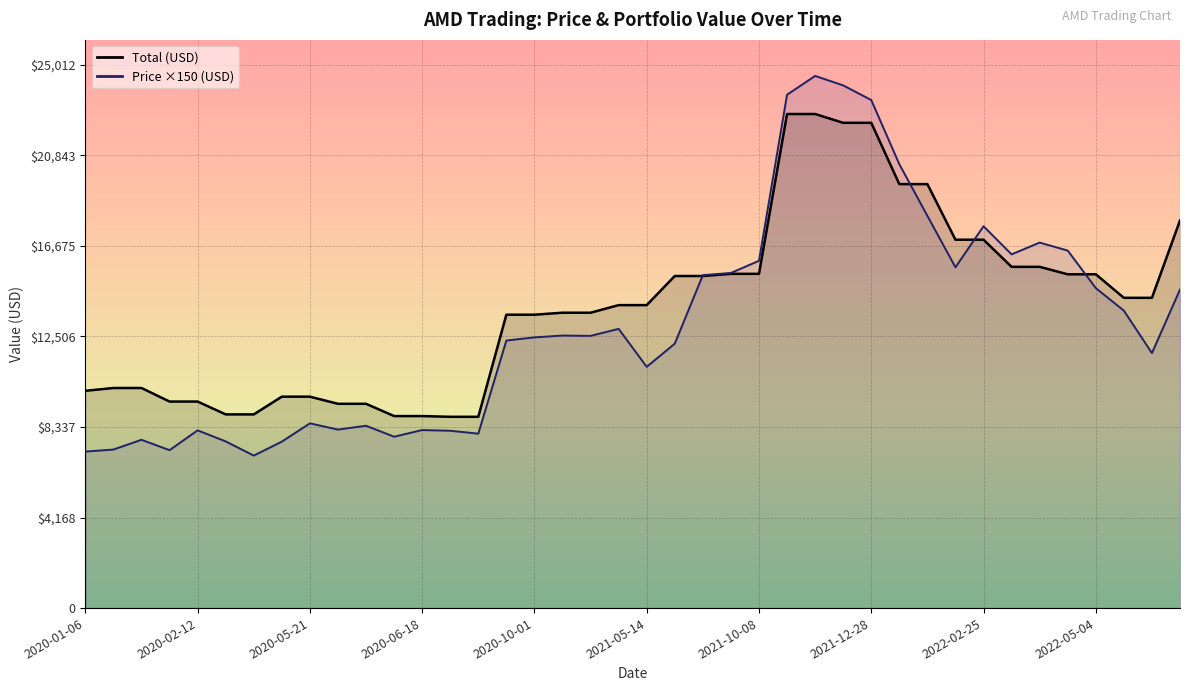

What is the average value of the Total series?

13891.6